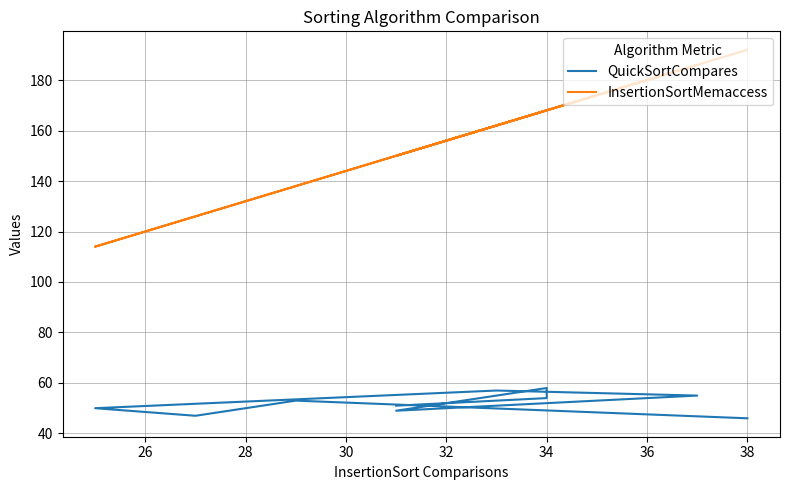

How many lines are shown in the chart?

2